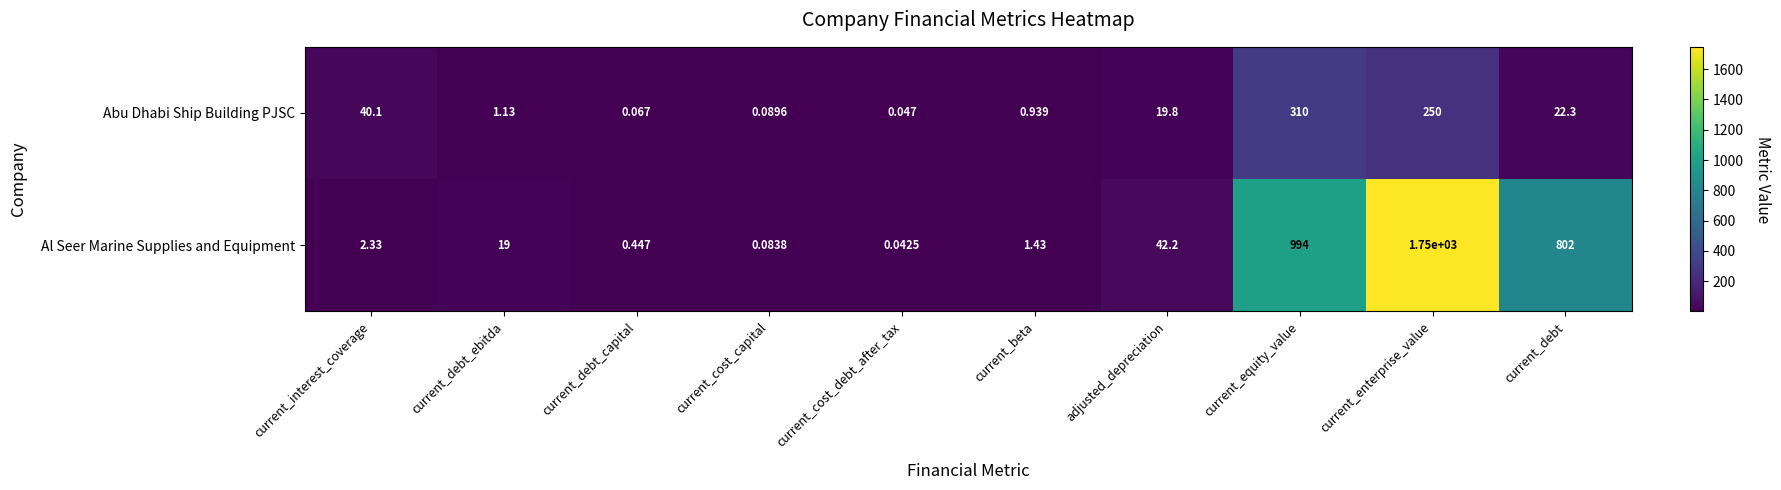

At which category does the chart reach its minimum across all series?

current_cost_debt_after_tax